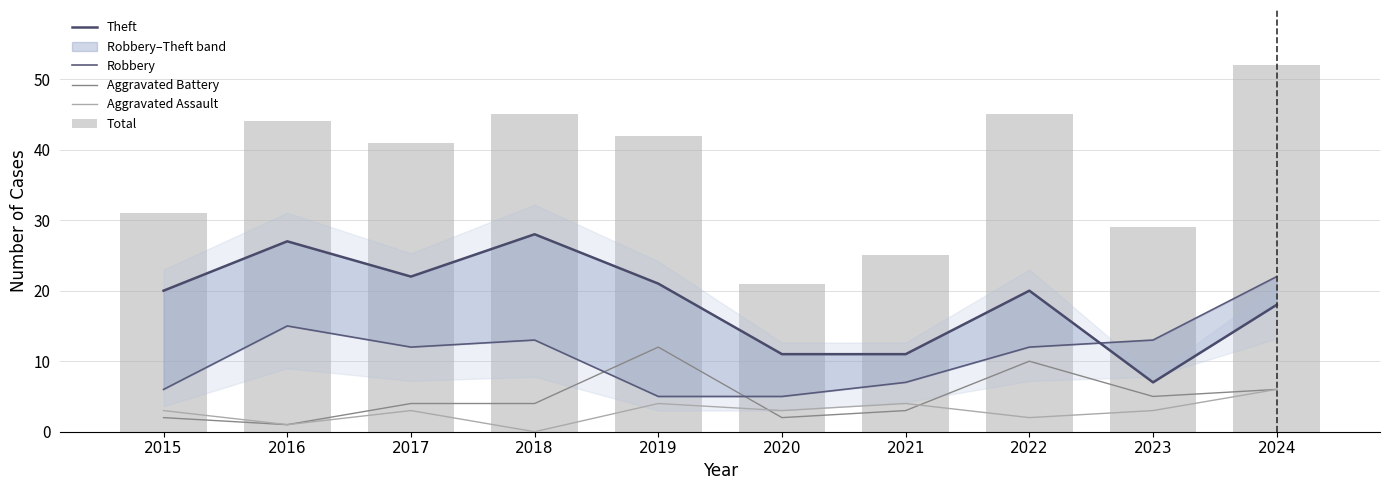

What is the total value across all series at 2023?

57